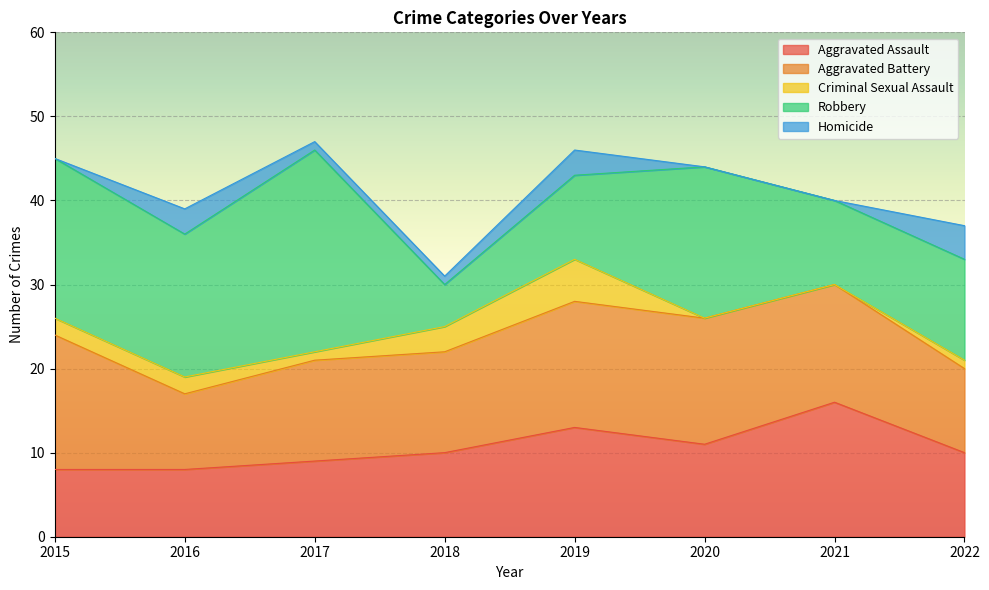

What is the sum of the Homicide values at 2021 and 2022?

4